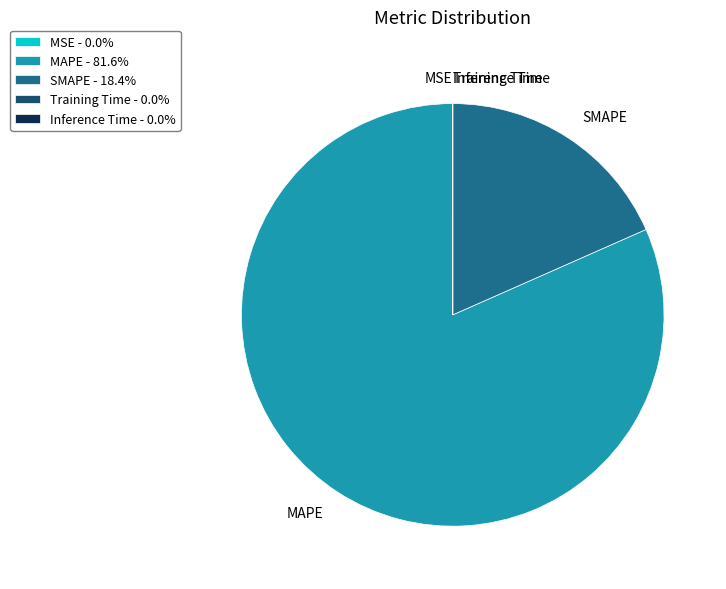

Does MAPE represent more than half of the total?

Yes